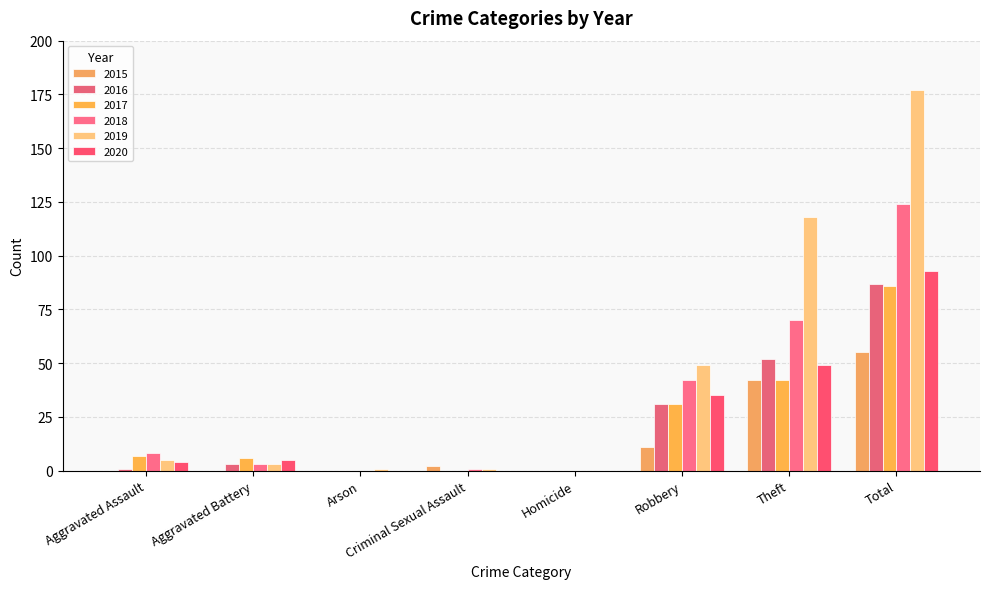

At which category is the sum across all series the highest?

Total